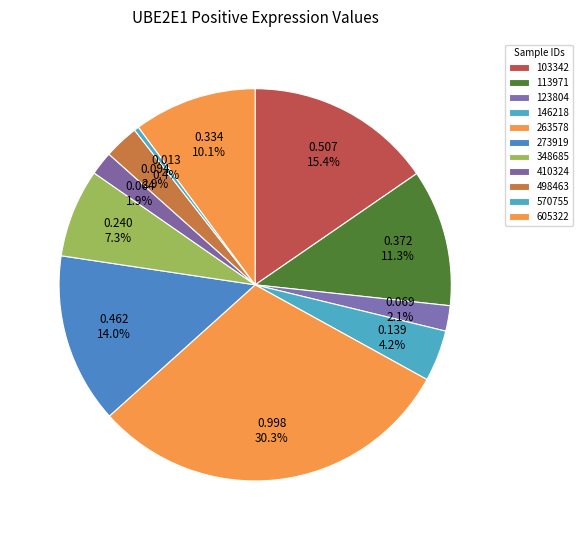

Which has a higher value, 570755 or 348685?

348685